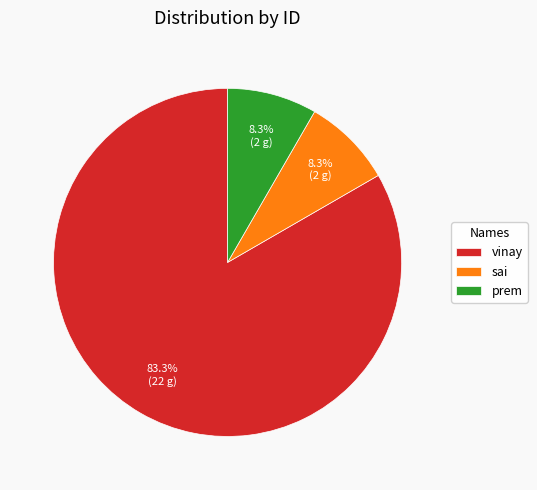

To the nearest percent, what is the average slice percentage?

33%